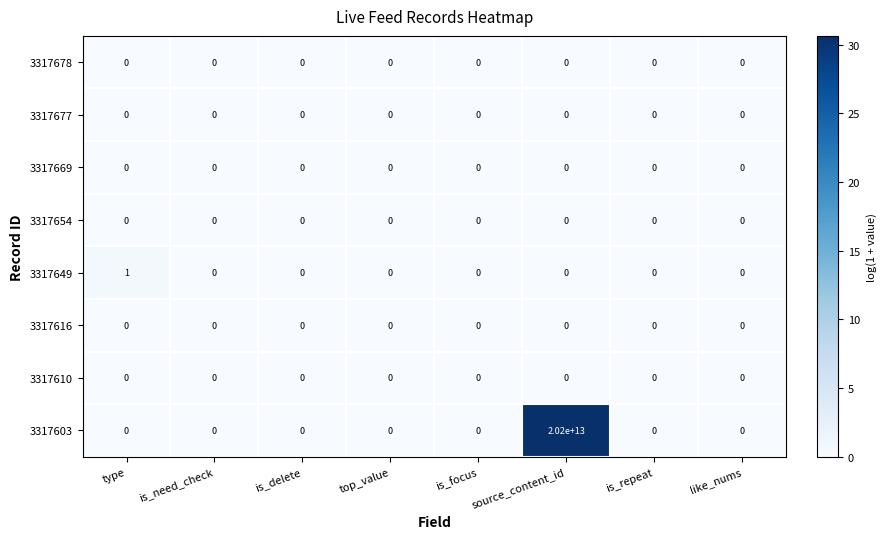

Which series has the widest spread of values?

3317603